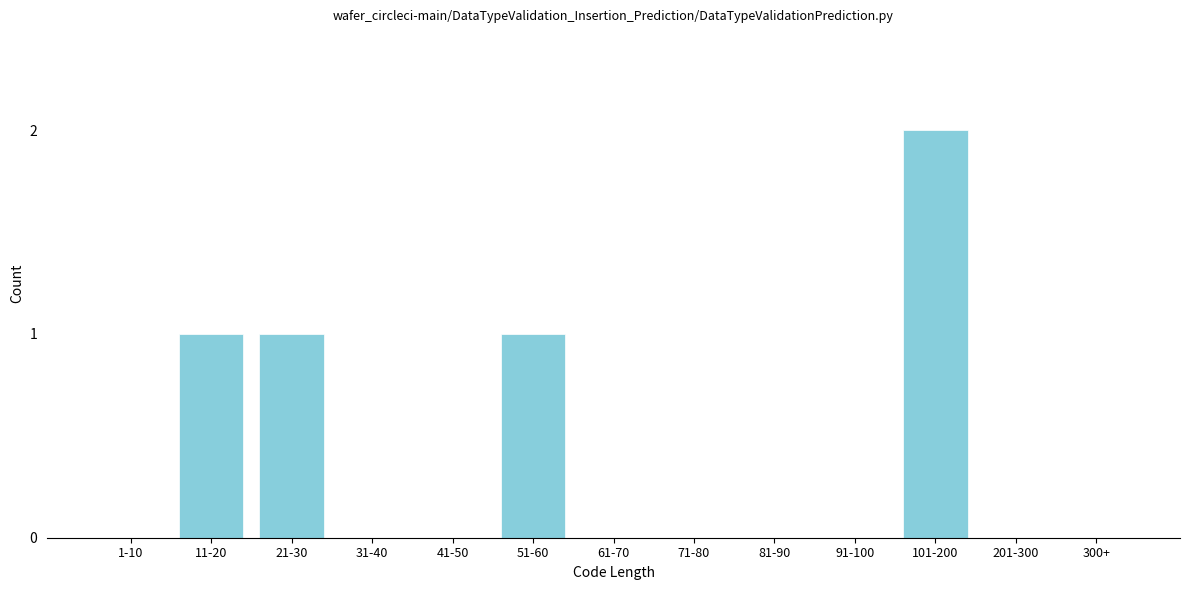

Reading left to right, list all the values displayed in this chart.

1-10=0	11-20=1	21-30=1	31-40=0	41-50=0	51-60=1	61-70=0	71-80=0	81-90=0	91-100=0	101-200=2	201-300=0	300+=0